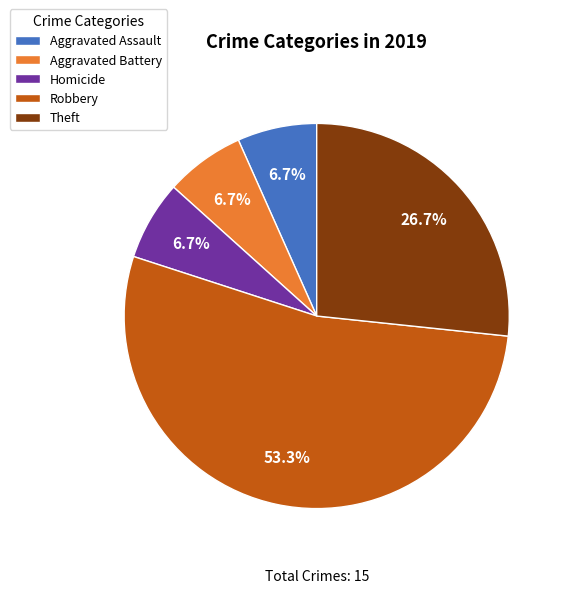

To the nearest percent, what is the combined percentage of Aggravated Assault and Homicide?

13%